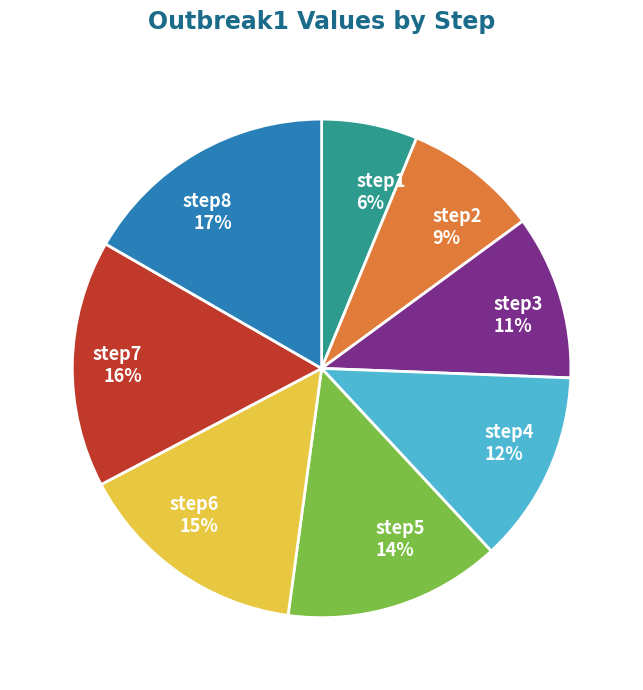

The step7 slice represents 16% of the pie. True or false?

True